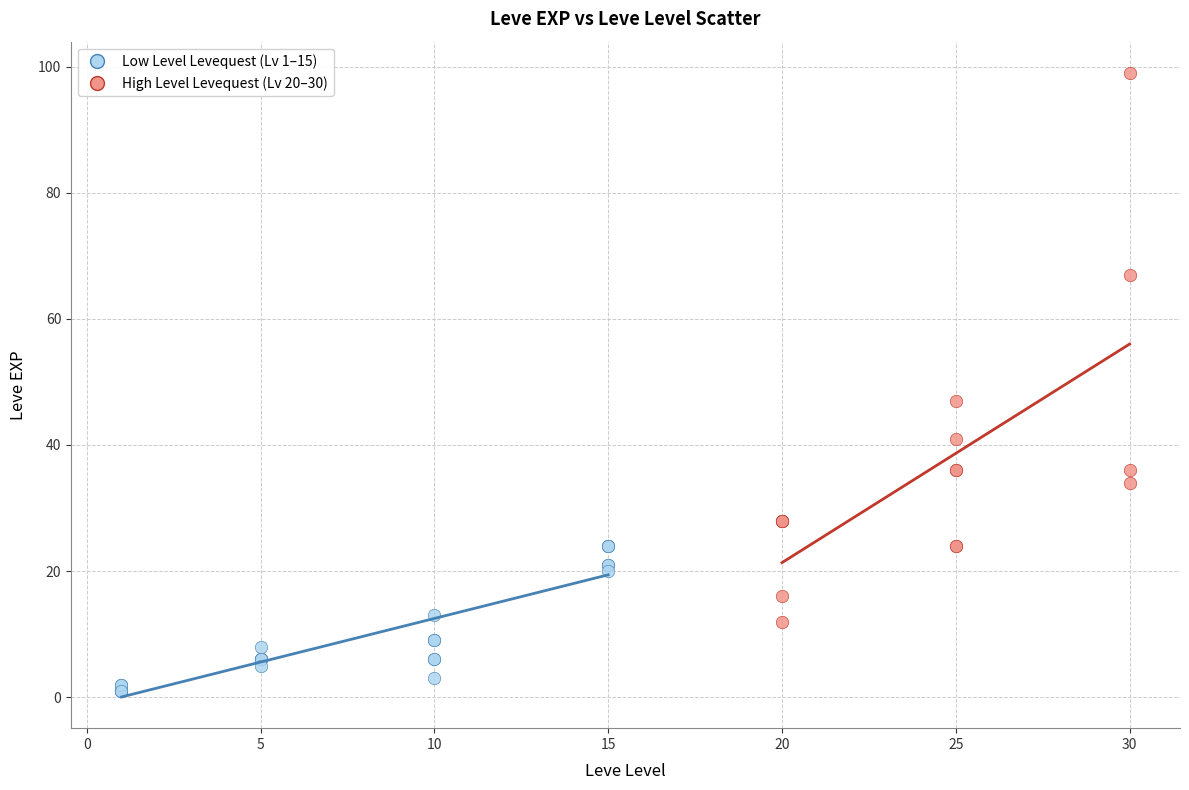

Which series contains the highest Y value?

High Level Levequest (Lv 20–30)